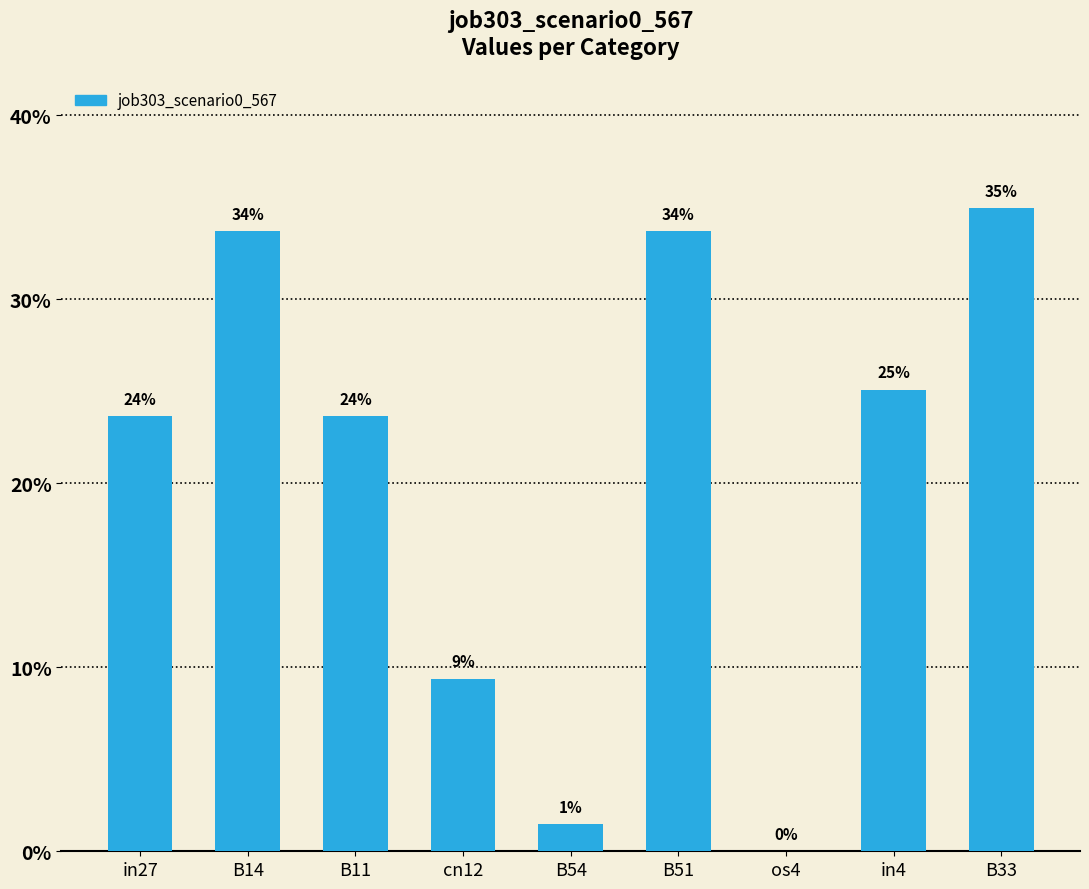

Is it true that the value at B14 is 0.3?

True